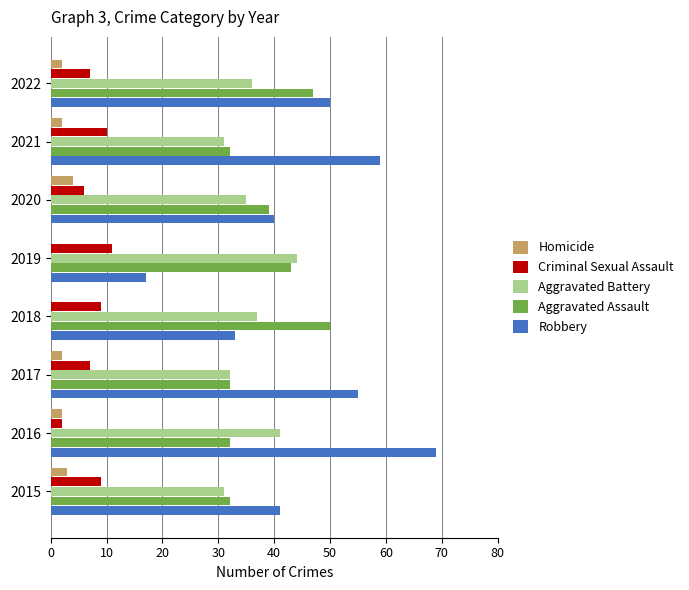

At which category is the sum across all series the highest?

2016